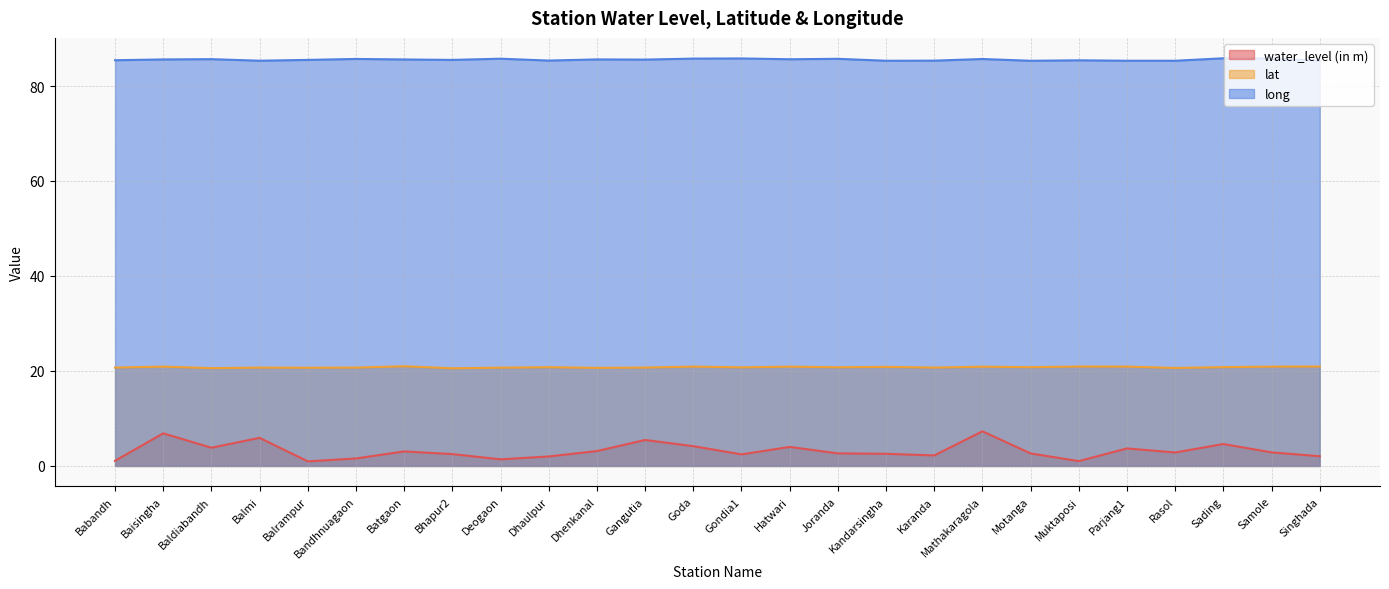

Which series changed the most between Sading and Singhada?

water_level (in m)